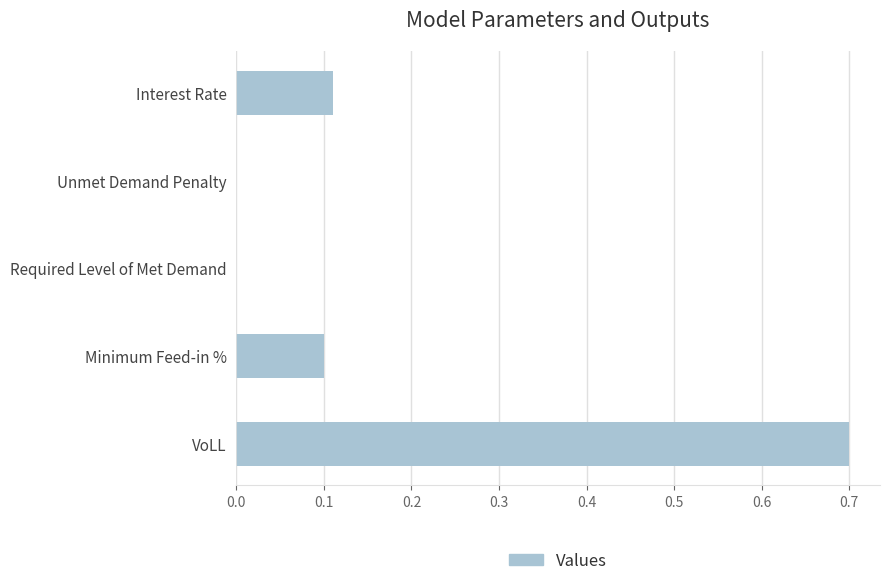

What is the maximum value shown in the chart?

0.7